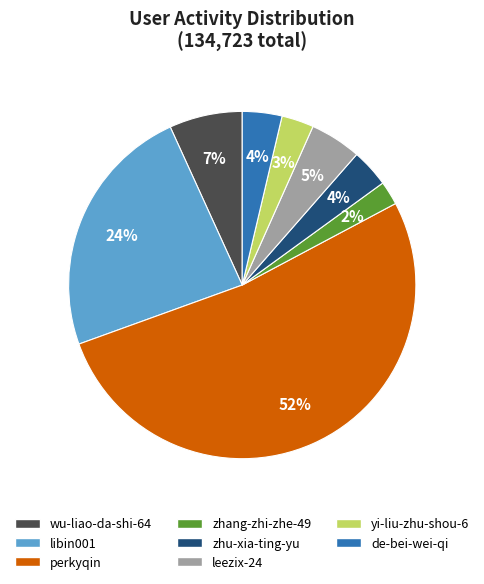

Between de-bei-wei-qi and leezix-24, which is larger?

leezix-24